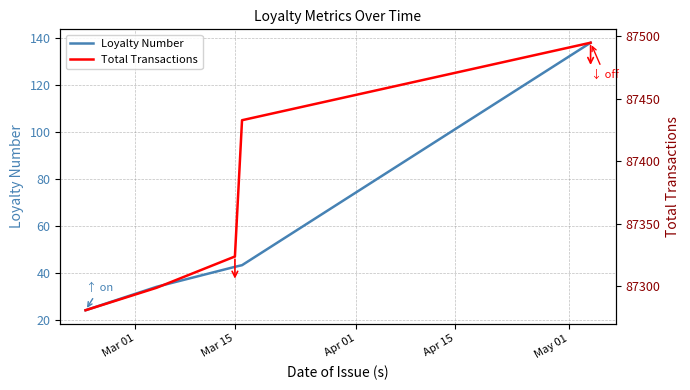

What is the lowest value of the Loyalty Number series?

24.0